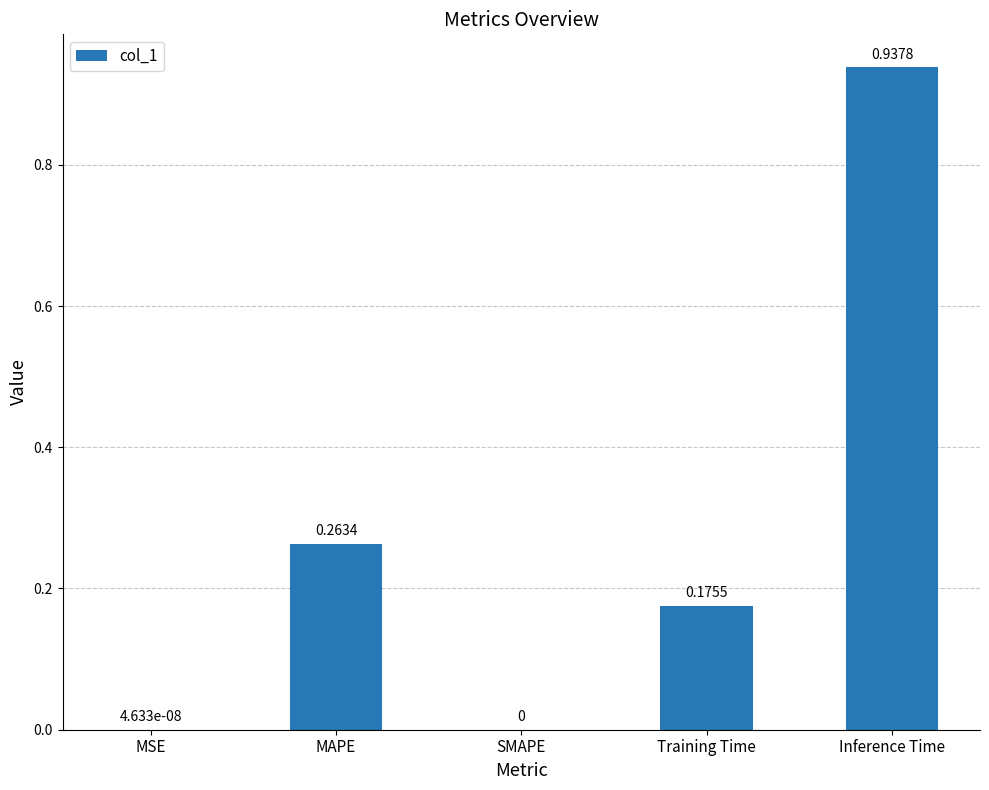

Which label corresponds to the largest value in the chart?

Inference Time